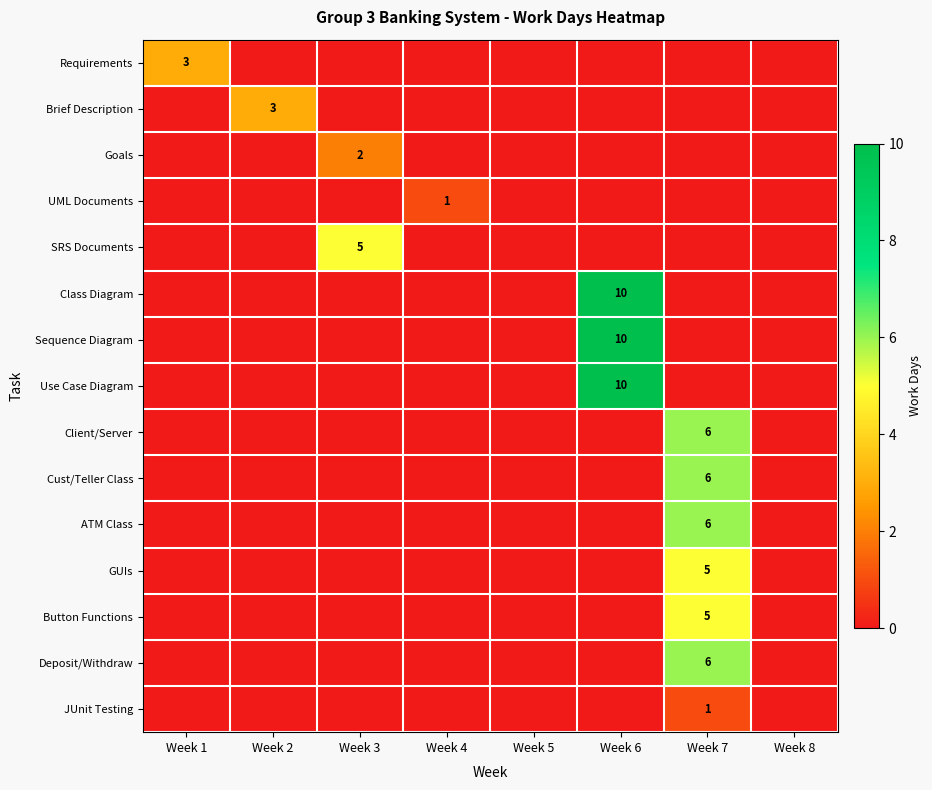

True or false: Class Diagram has a value of 10 at Week 6.

True